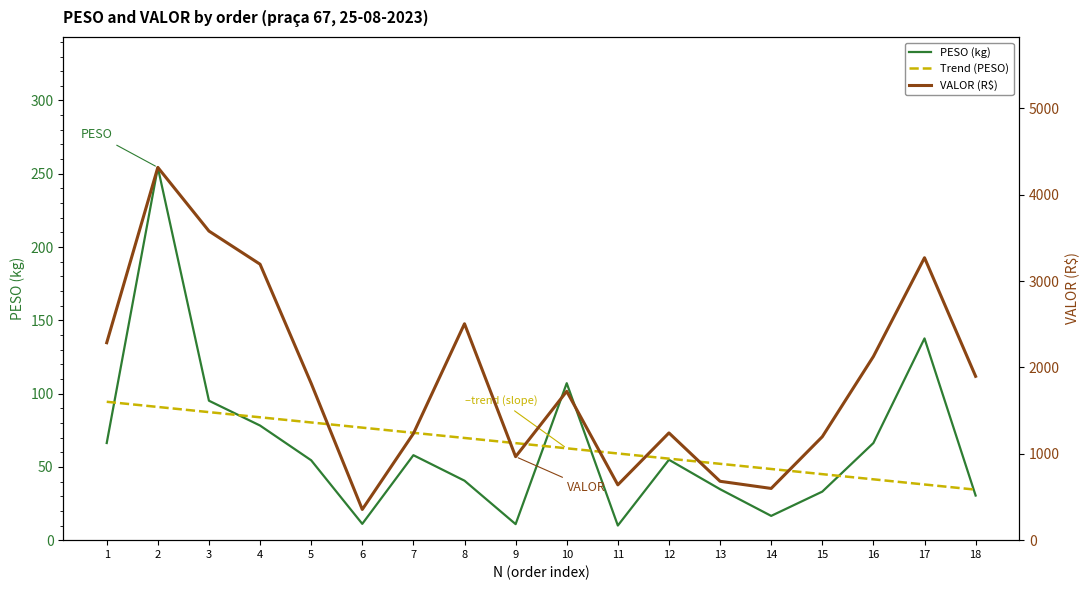

At how many categories does at least one series exceed 1053?

13